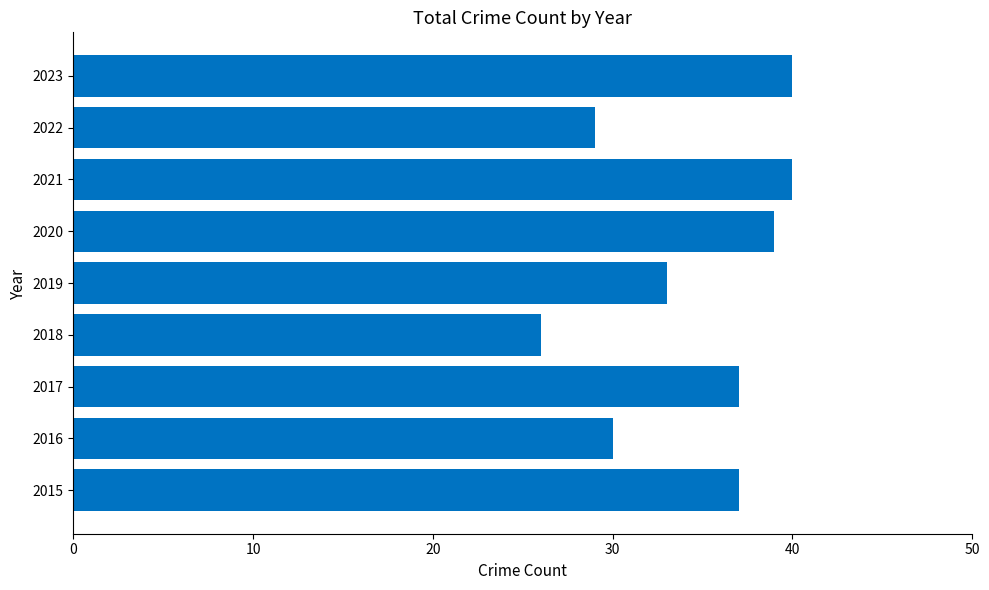

What is the change in value from 2015 to 2021?

+3